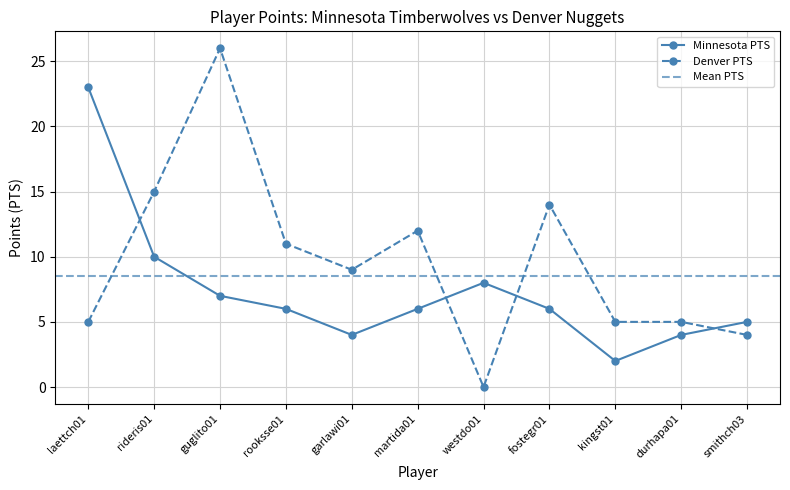

List the labels in order of Minnesota PTS value, largest first.

laettch01, rideris01, westdo01, guglito01, rooksse01, martida01, fostegr01, smithch03, garlawi01, durhapa01, kingst01